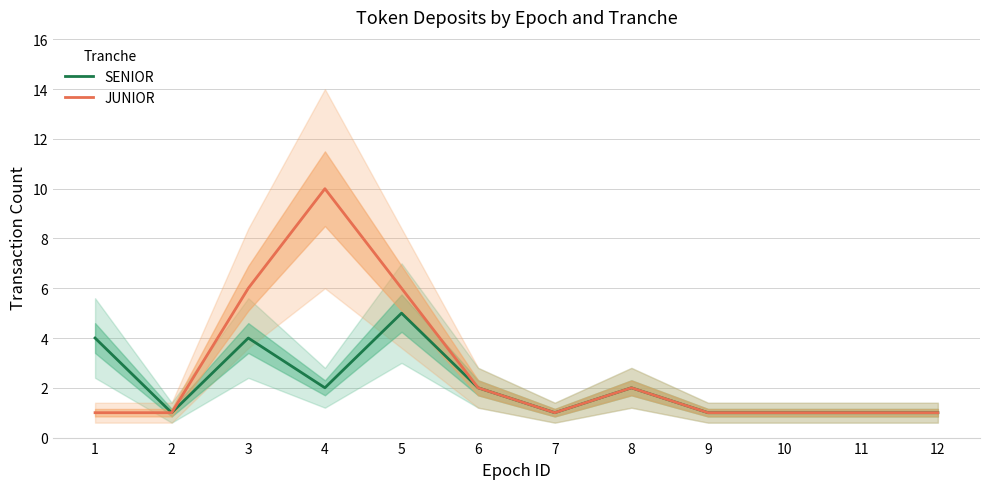

Is it true that SENIOR equals 1 at 6?

False